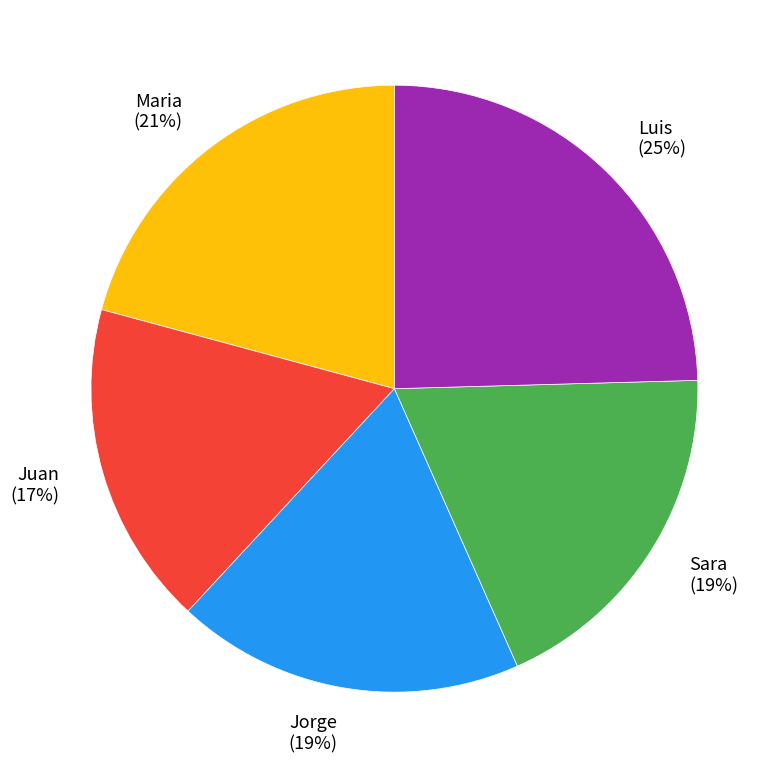

Approximately how many times larger is the value at Sara compared to Jorge?

1.0